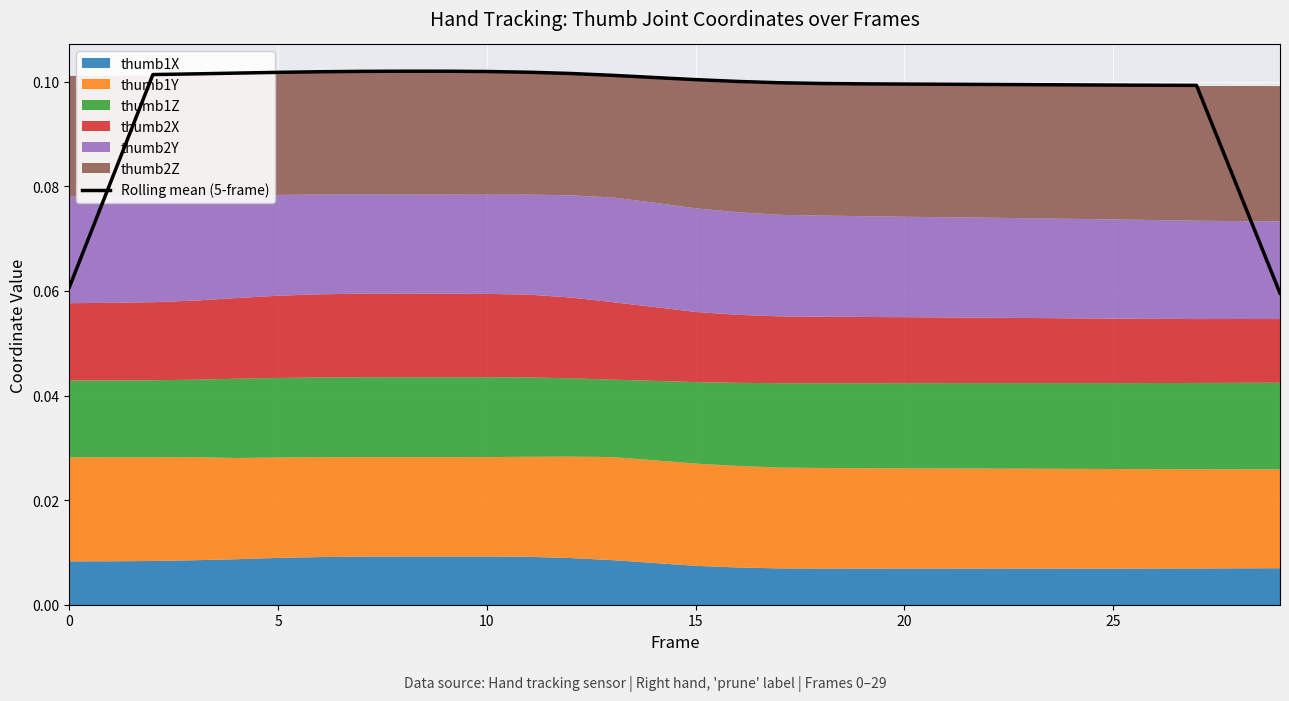

At which label is the value closest to 0?

29